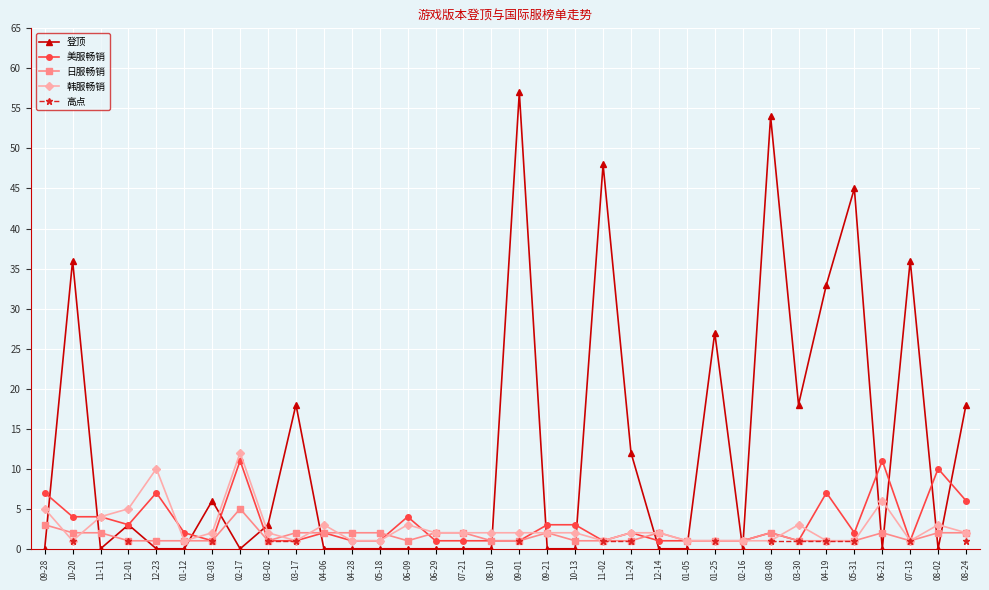

How many data points in 韩服畅销 are above 2?

10